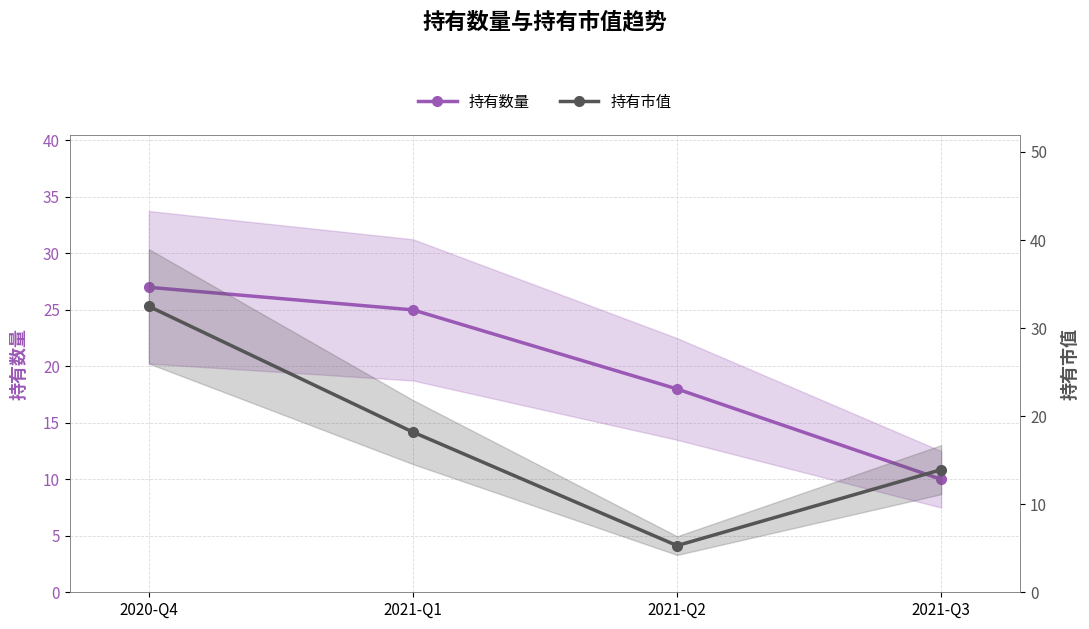

What is the sum of all 持有市值 values?

69.9